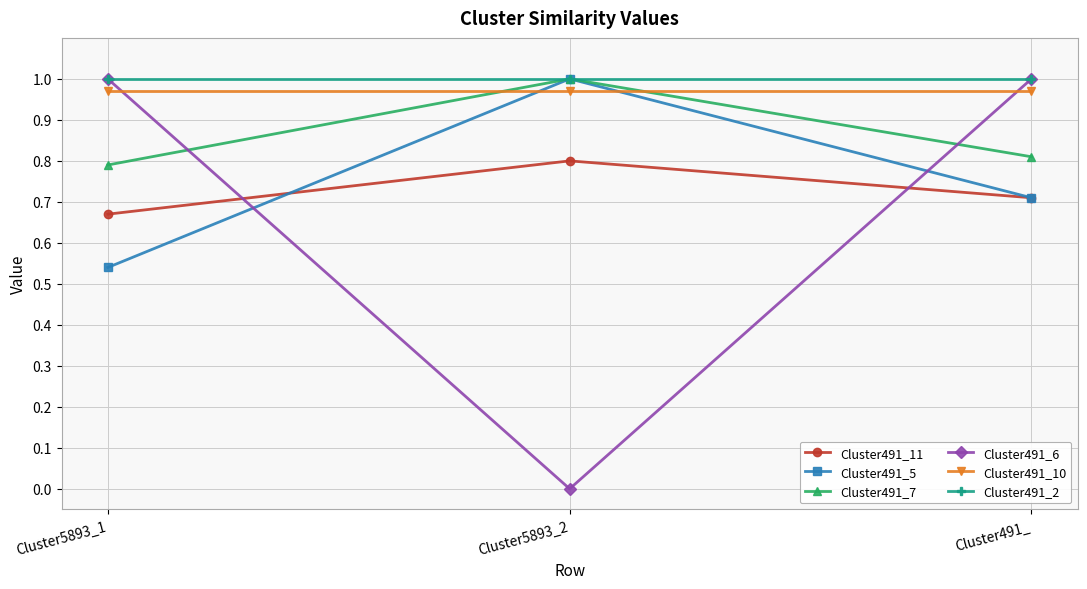

Is it true that Cluster491_11 equals 0.8 at Cluster5893_2?

True